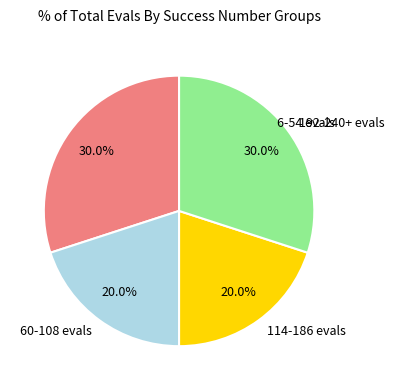

Between 114-186 evals and 60-108 evals, which is larger?

114-186 evals